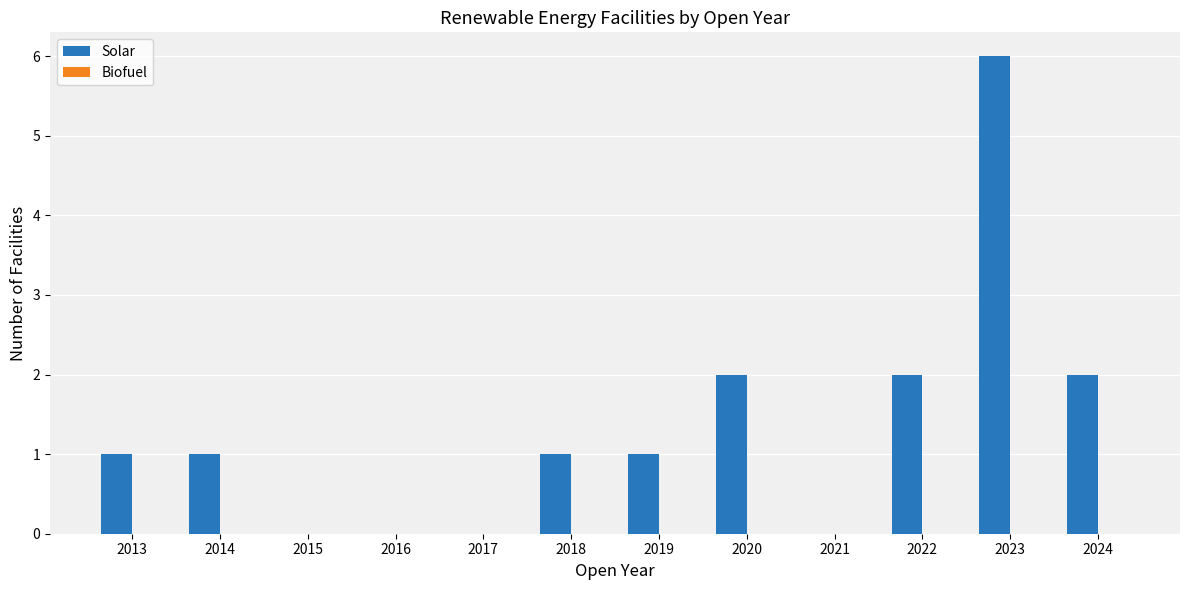

What is the maximum value shown in the chart?

6